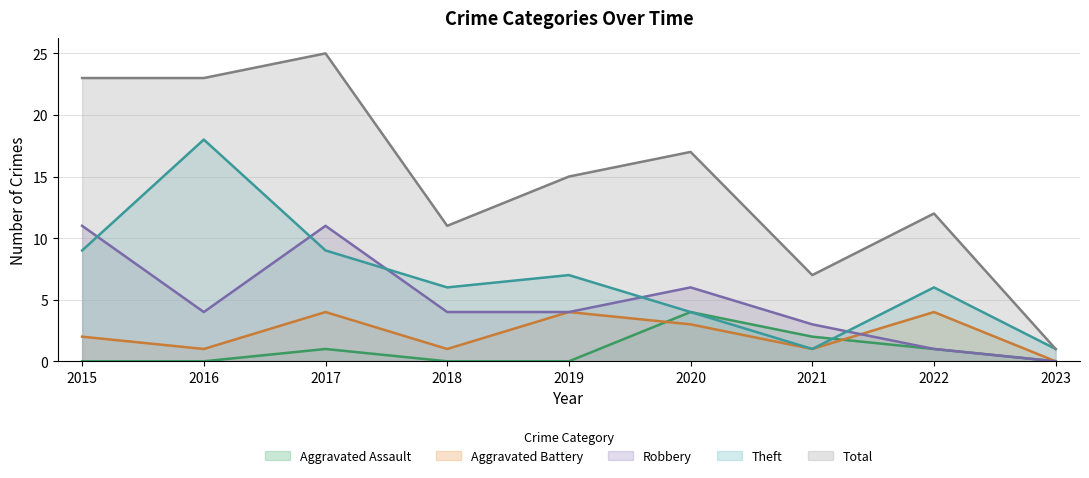

What is the difference between the Theft values at 2019 and 2015?

2